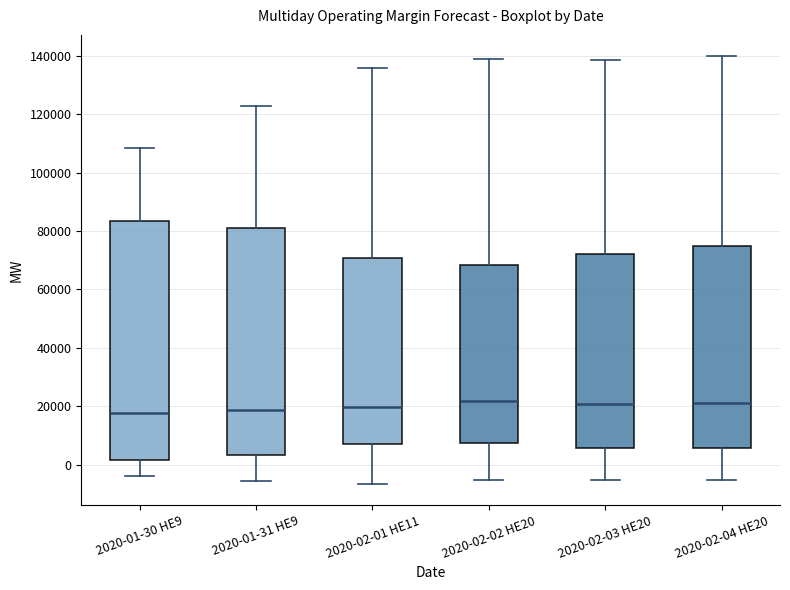

Where does the upper whisker of the box for 2020-01-30 HE9 end on the y-axis? The values are not printed on the chart, so give them approximately, as read against the axis.

108000